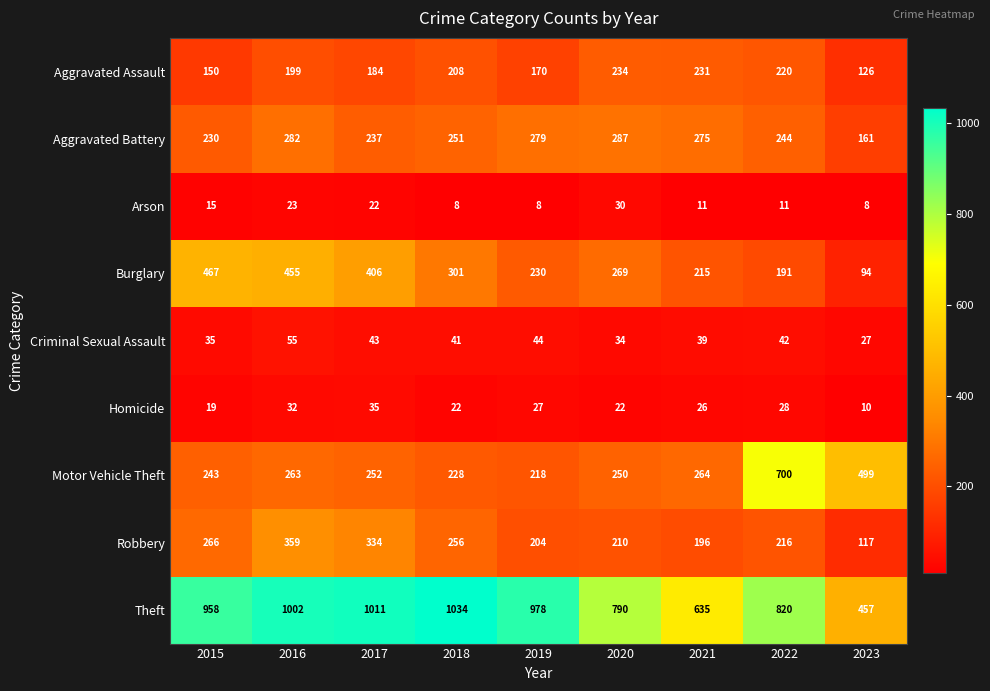

What is the sum of all Theft values?

7685